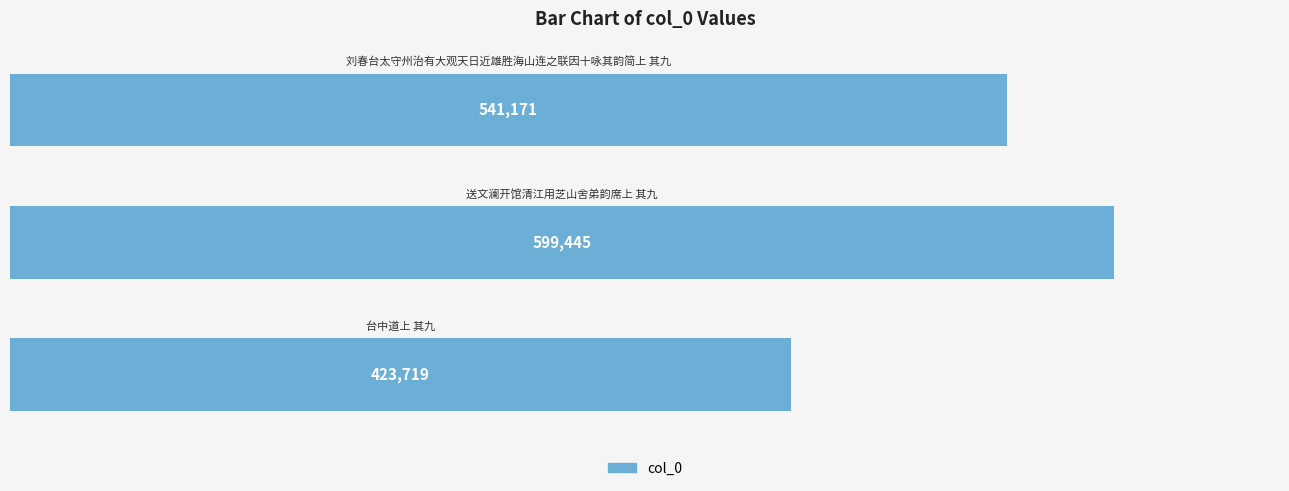

Count the values in the range 423719 to 599445.

3